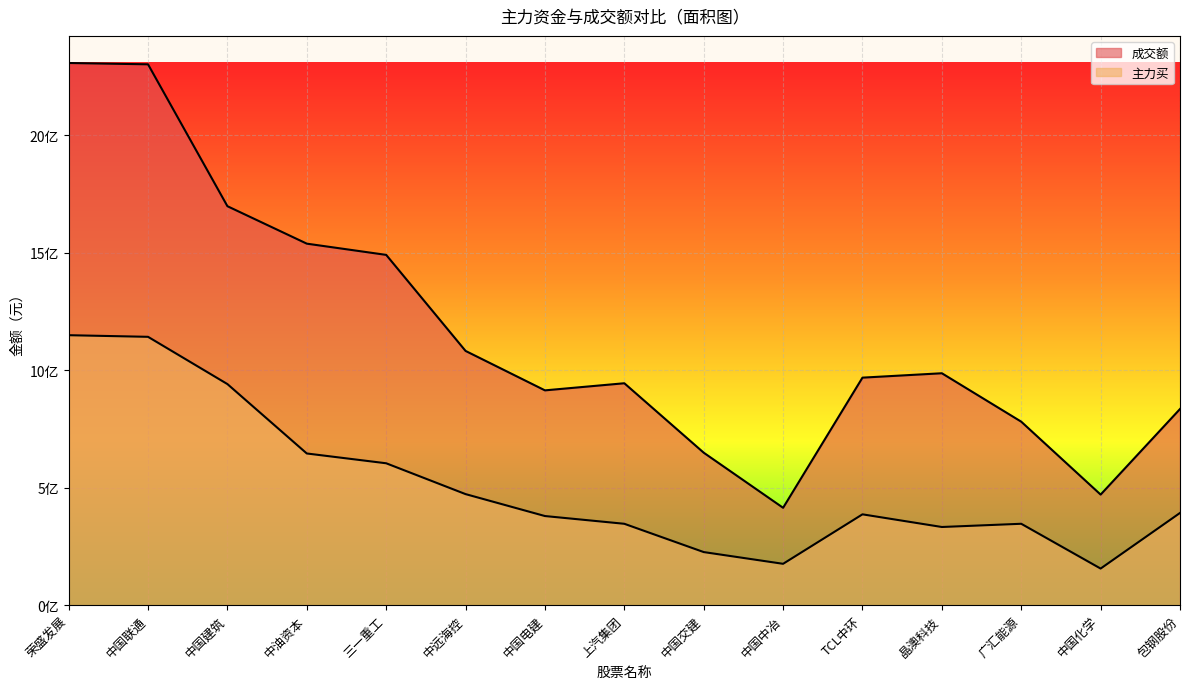

Where does the 成交额 series first go above 968044687?

荣盛发展